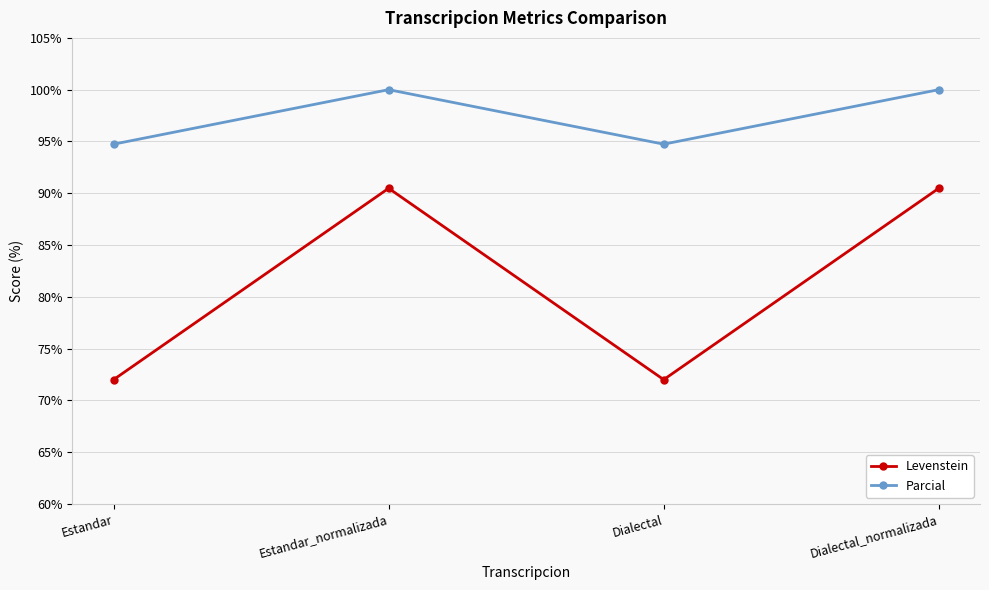

Is the value of Parcial at Estandar greater than the value of Levenstein at Dialectal?

Yes